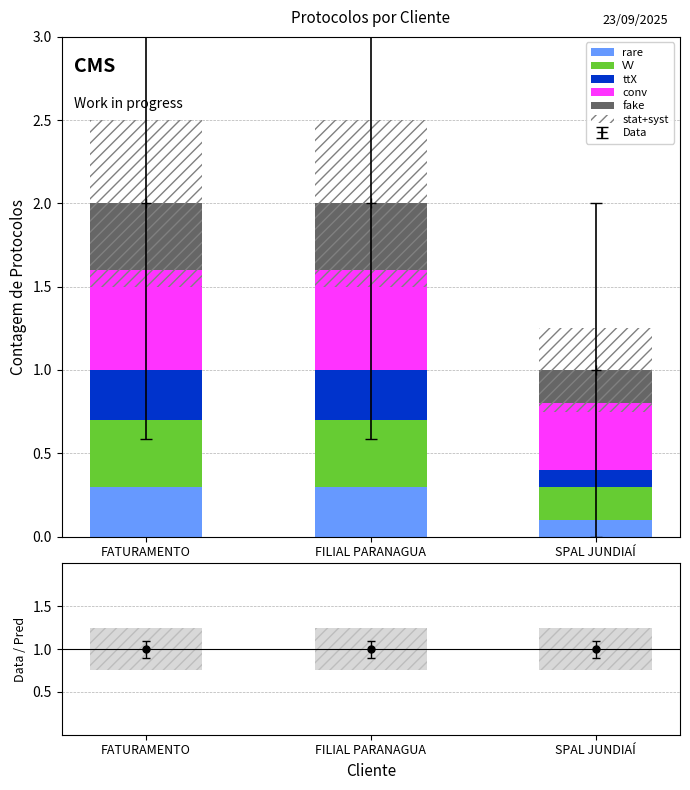

Which series has the largest total across all categories?

stat+syst